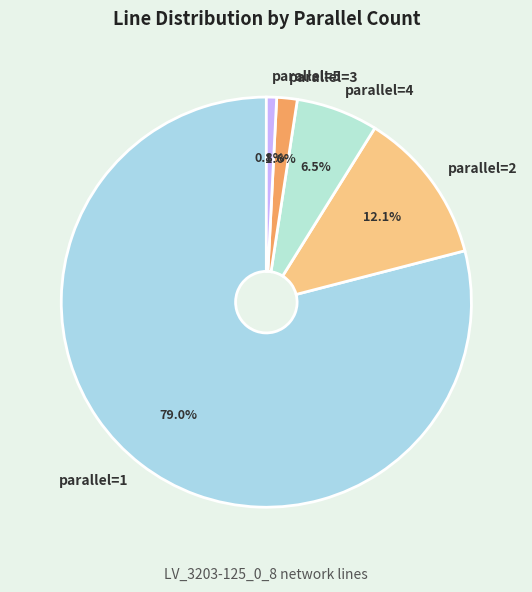

Does any single category account for the majority?

Yes